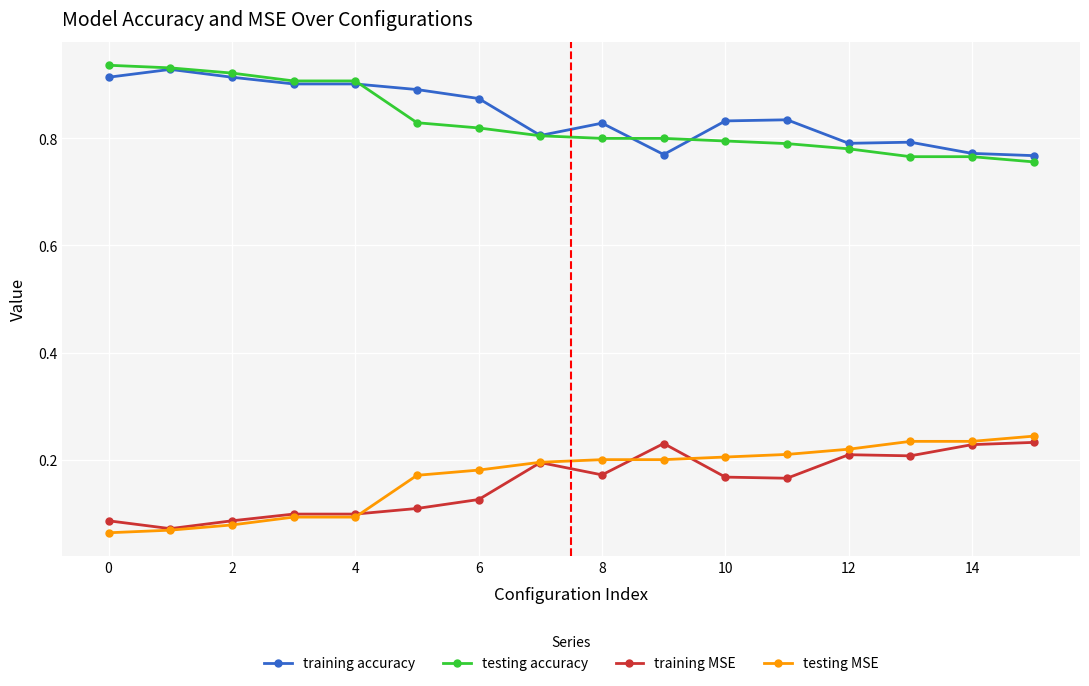

Count the training MSE values in the range 0 to 1.

16